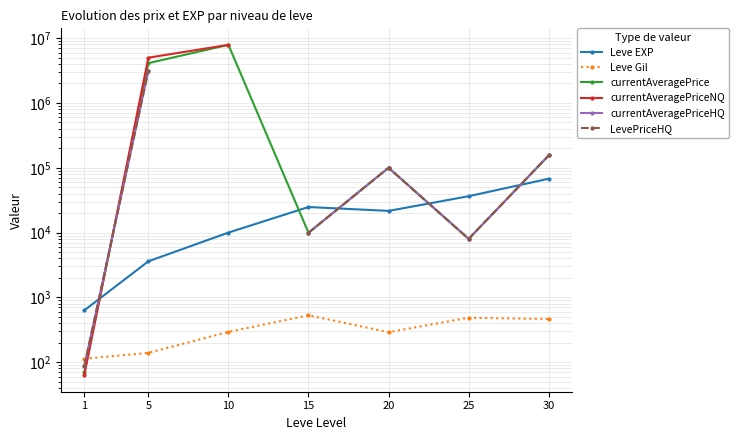

True or false: currentAveragePriceHQ has a value of 8000.0 at 25.

True